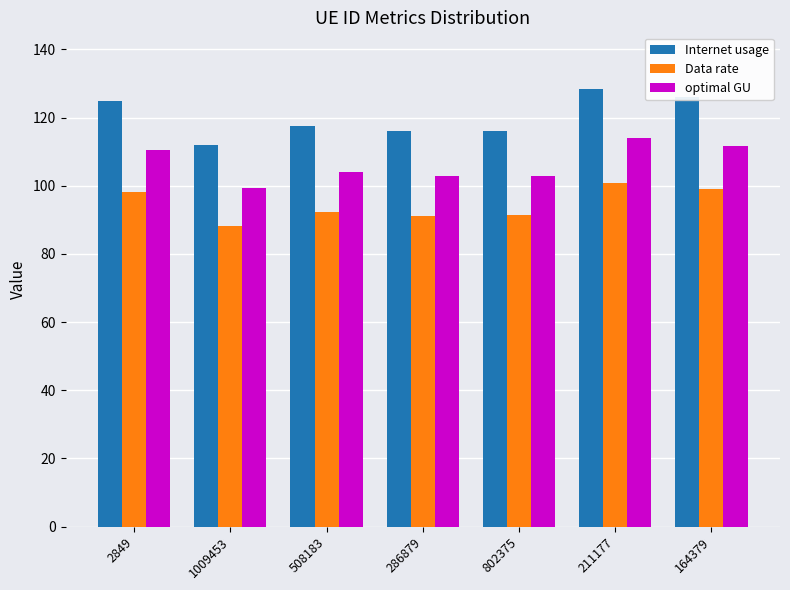

List the series in order of their peak value, lowest first.

Data rate, optimal GU, Internet usage